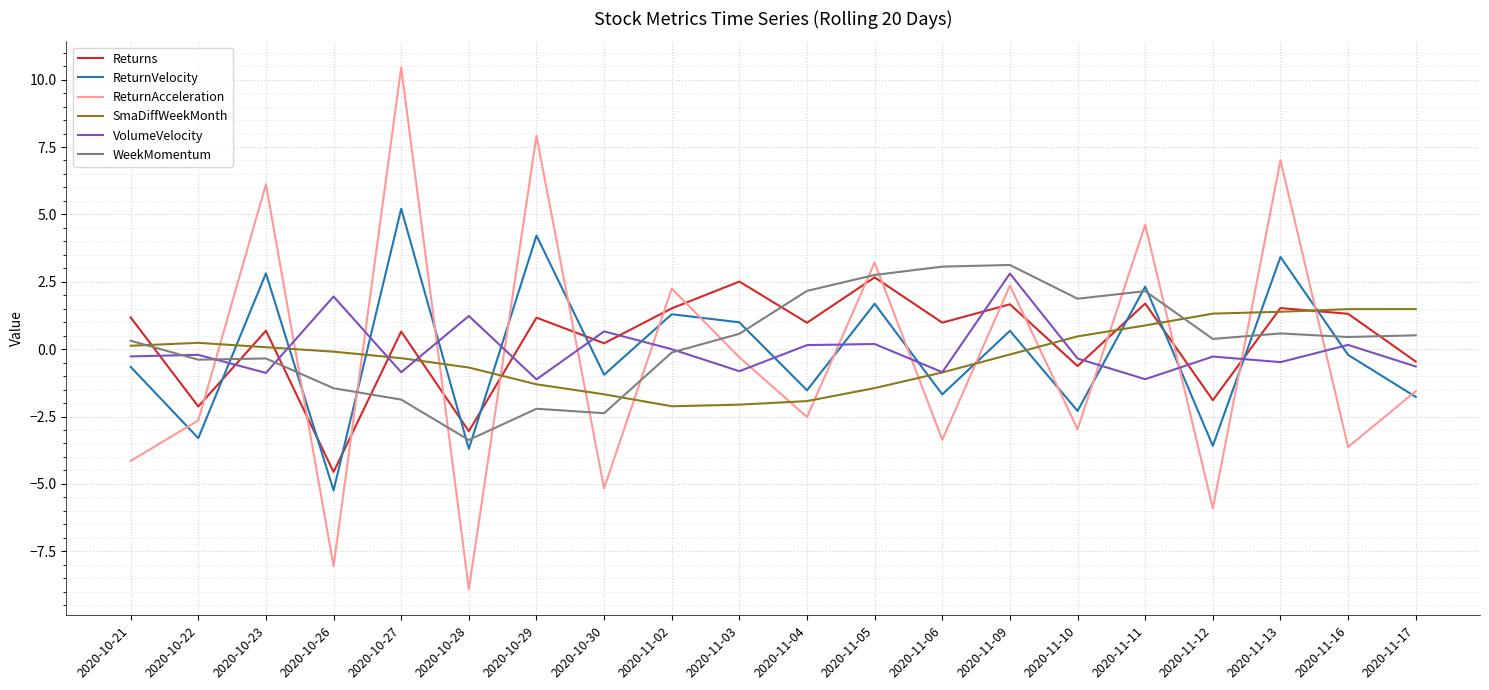

What is the total value across all series at 2020-11-13?

13.4